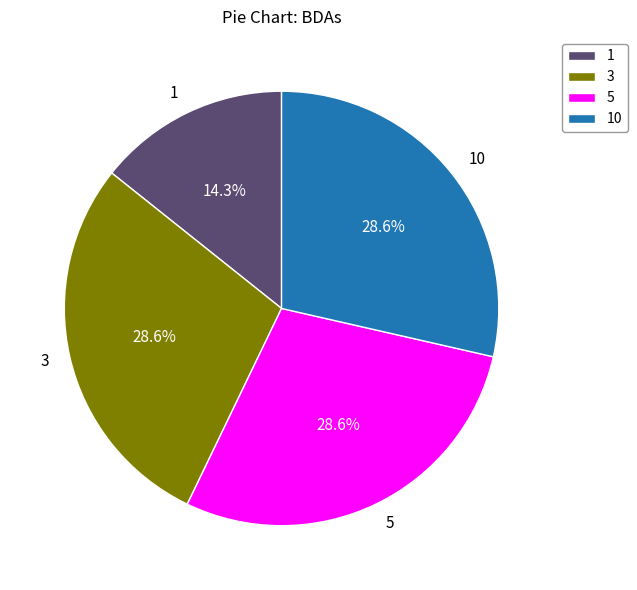

What is the ratio of the value at 3 to the value at 5?

1.0